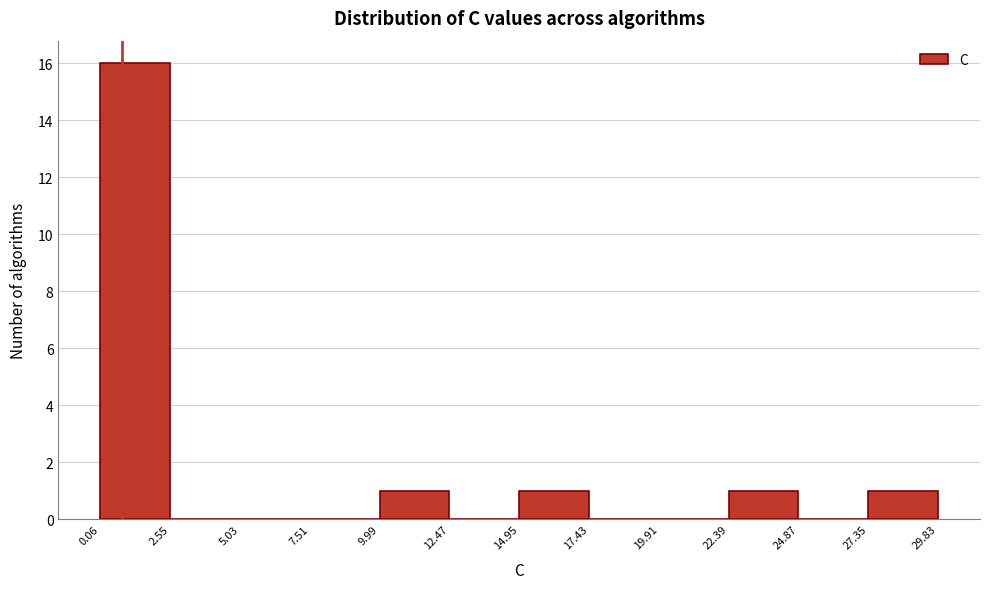

What is the height of the bar covering 27.35 to 29.83 on the x-axis? The values are not printed on the chart, so give them approximately, as read against the axis.

1